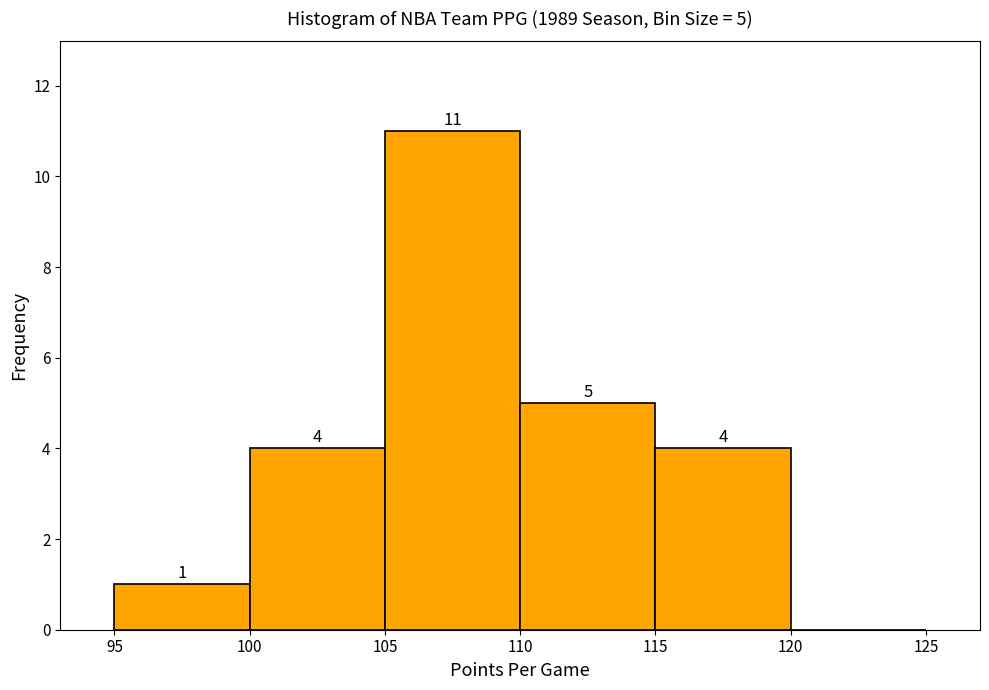

Which range on the x-axis has the tallest bar?

105 to 110